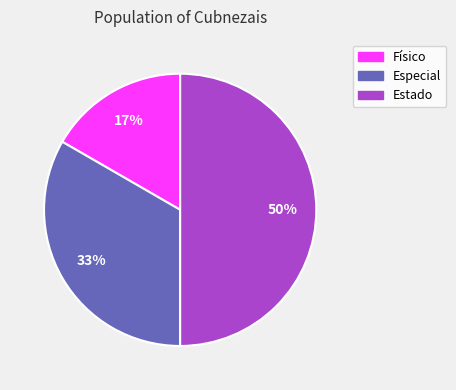

How many slices are in this pie chart?

3